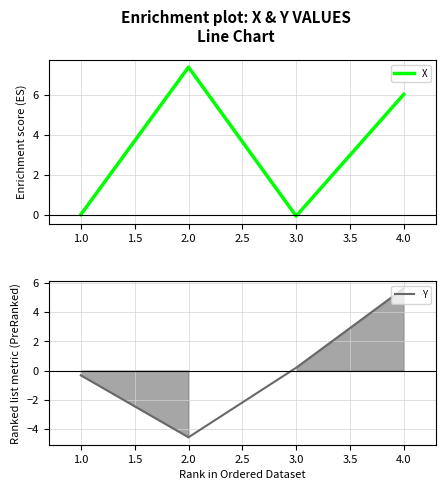

Which series has the largest range (max minus min)?

Y